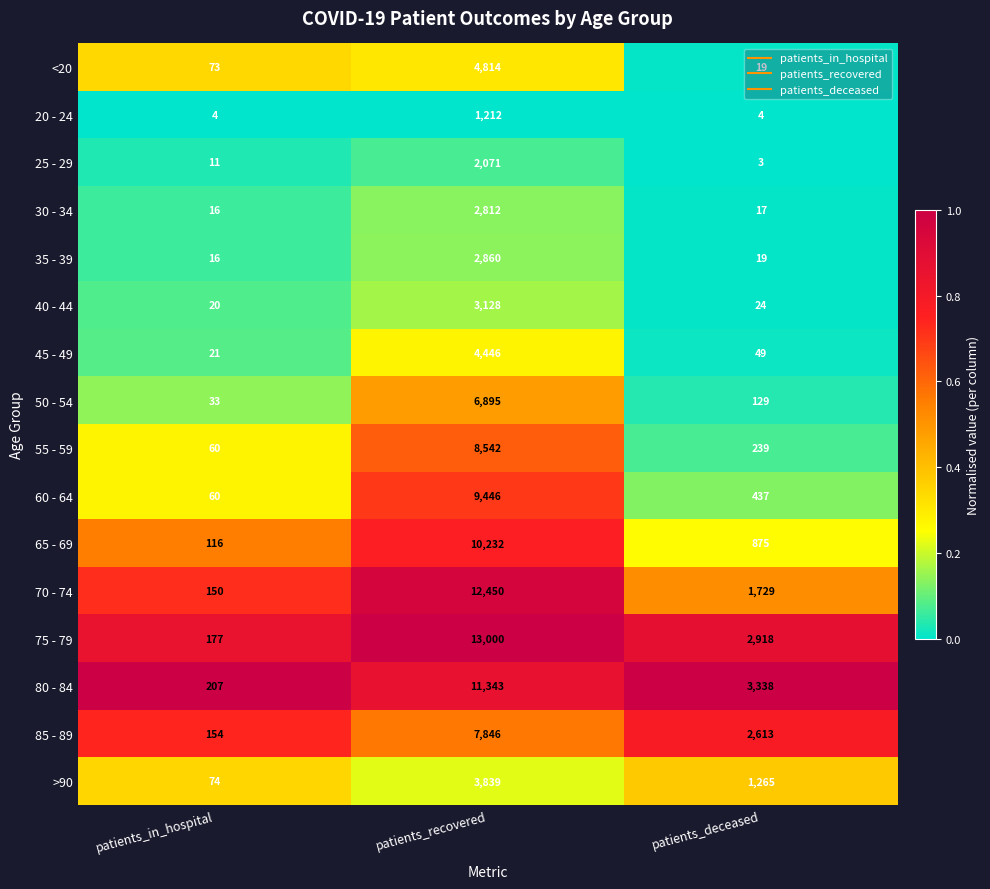

Is it true that 40 - 44 equals 32 at patients_deceased?

False